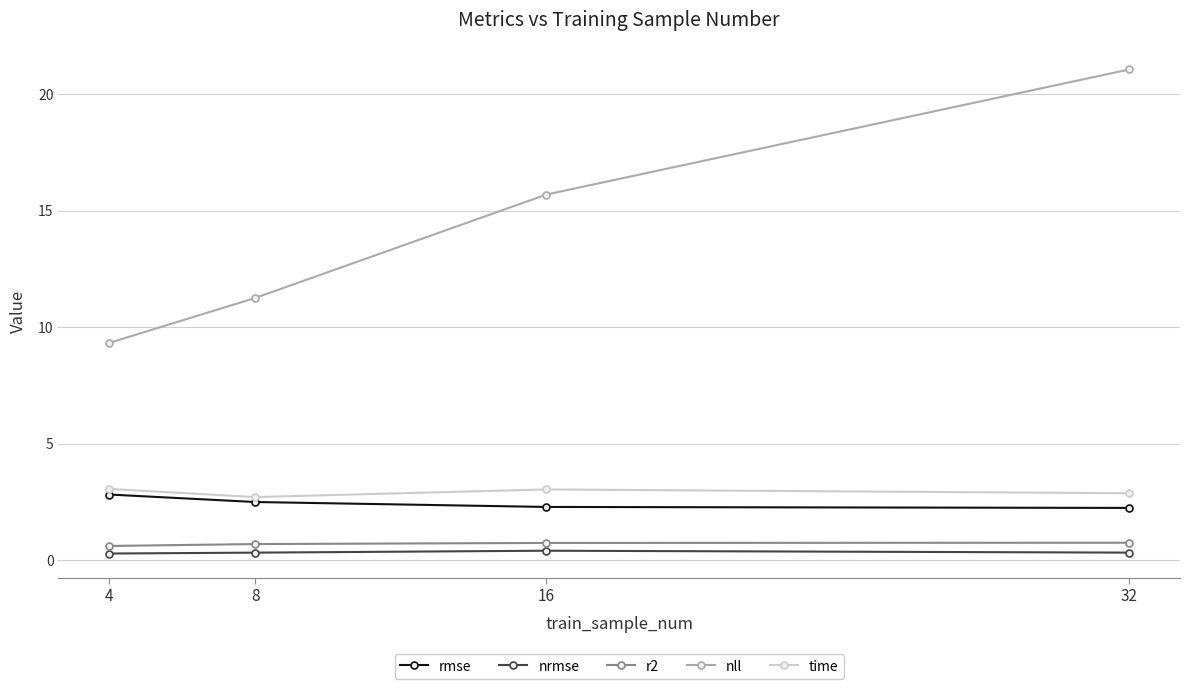

What value does the time series have at 32?

2.9